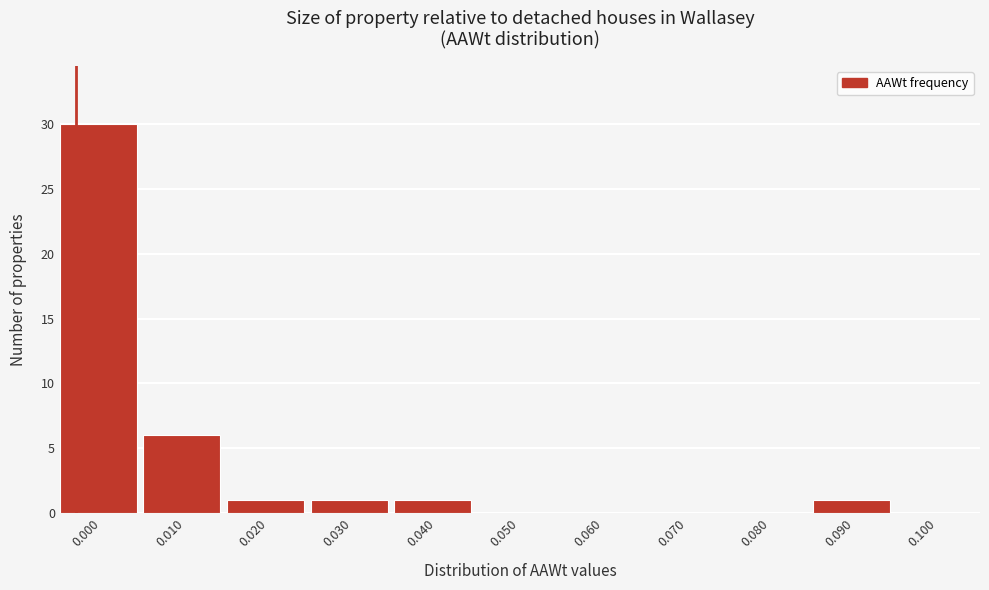

Reading right to left, transcribe all the data shown in this chart.

0.100=0	0.090=1	0.080=0	0.070=0	0.060=0	0.050=0	0.040=1	0.030=1	0.020=1	0.010=6	0.000=30